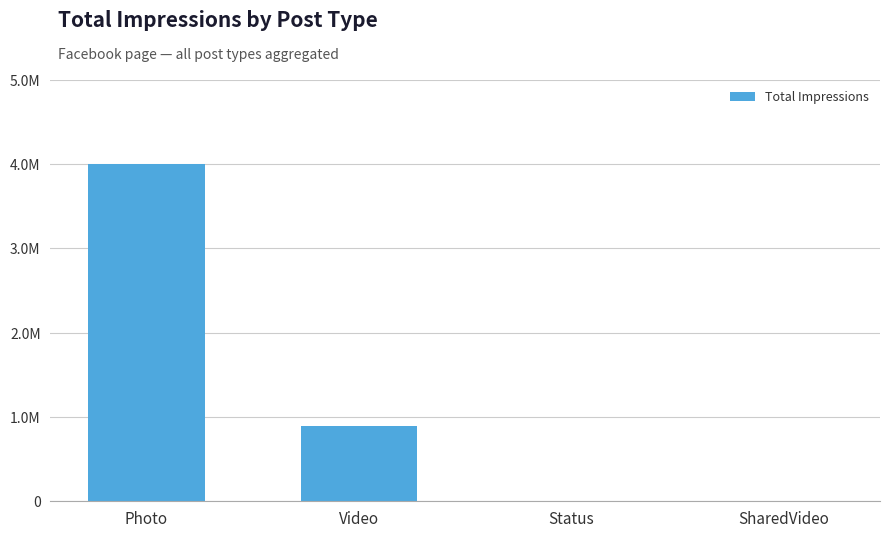

Which has a higher value, Photo or Status?

Photo